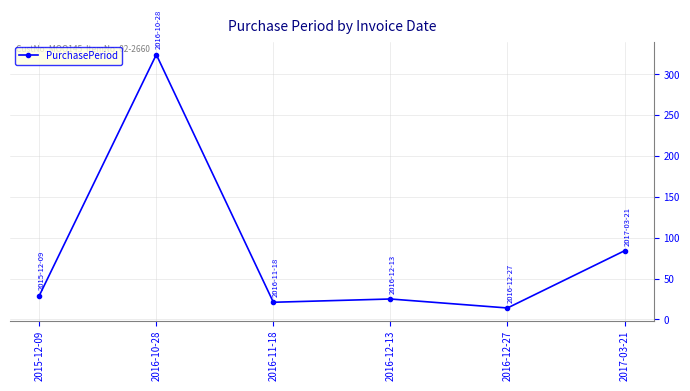

What is the difference between the maximum and minimum values?

310